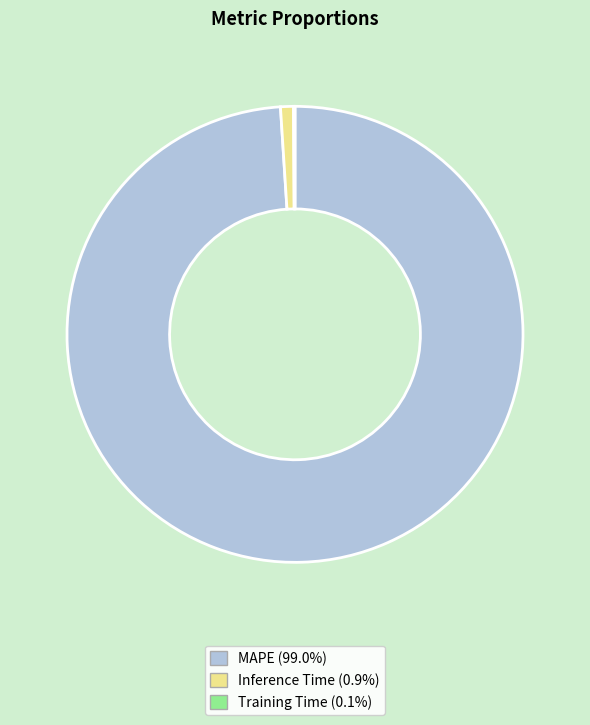

Combined, do MAPE and Inference Time account for over 50%?

Yes